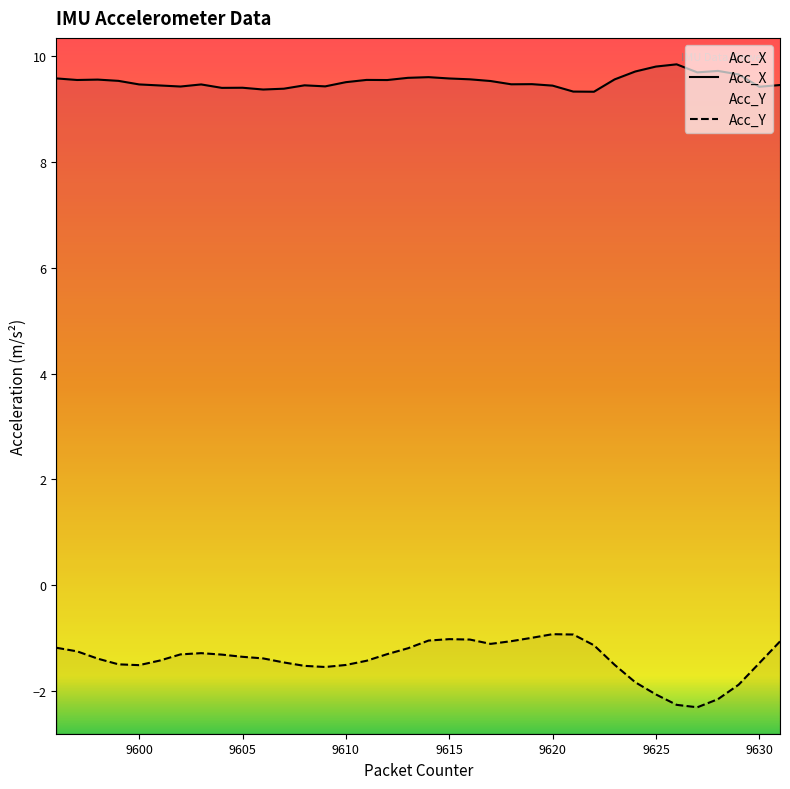

At which category does the chart reach its peak across all series?

9626